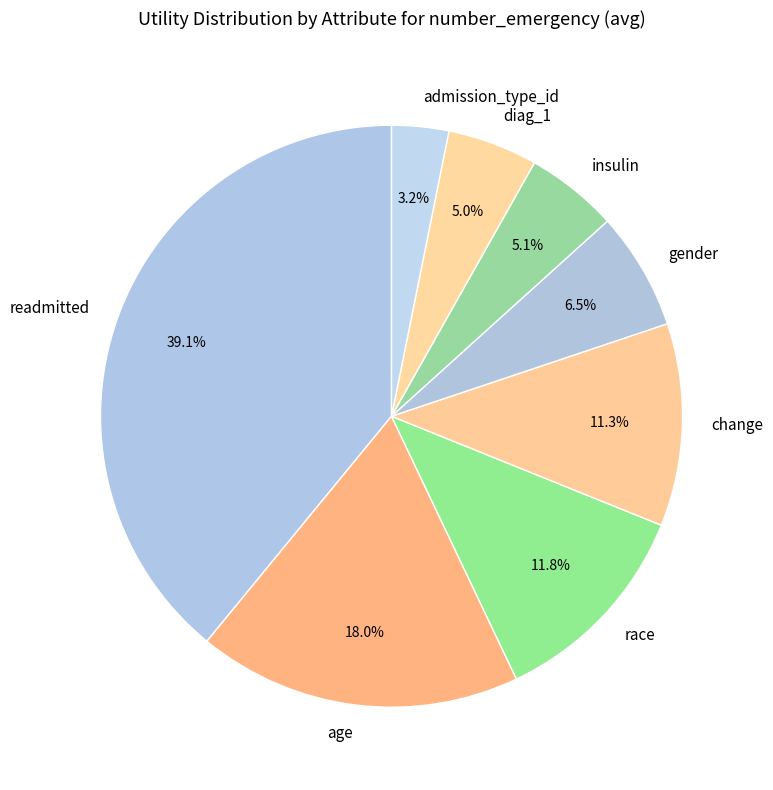

Between race and gender, which is larger?

race